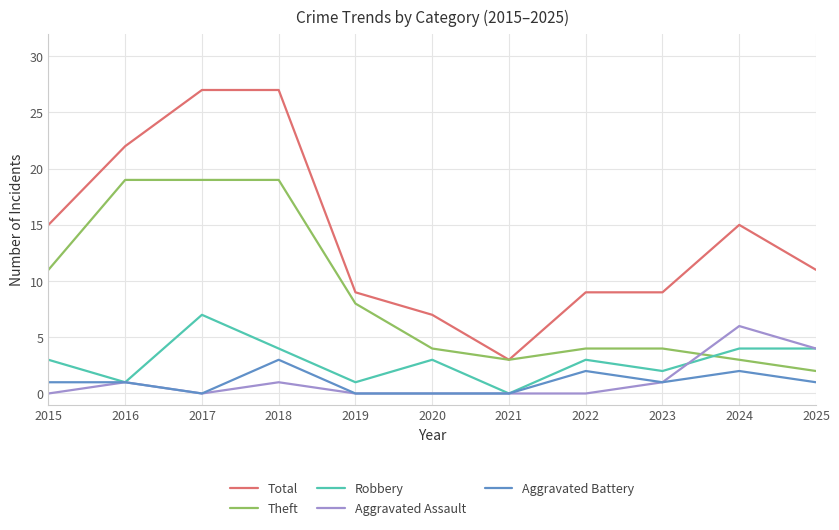

Which series has the widest spread of values?

Total